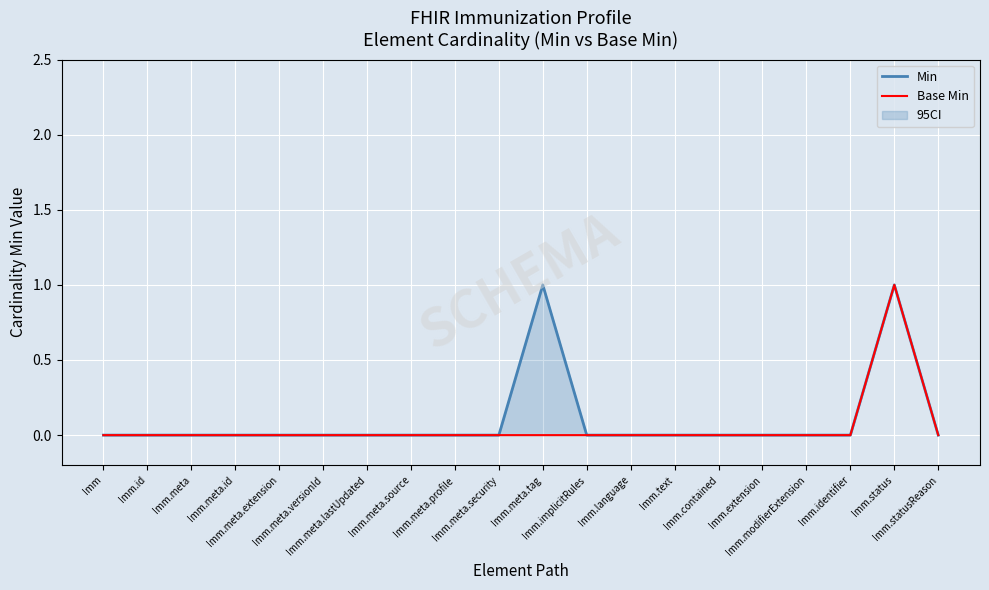

What is the label of the 9th point from the right?

Imm.implicitRules